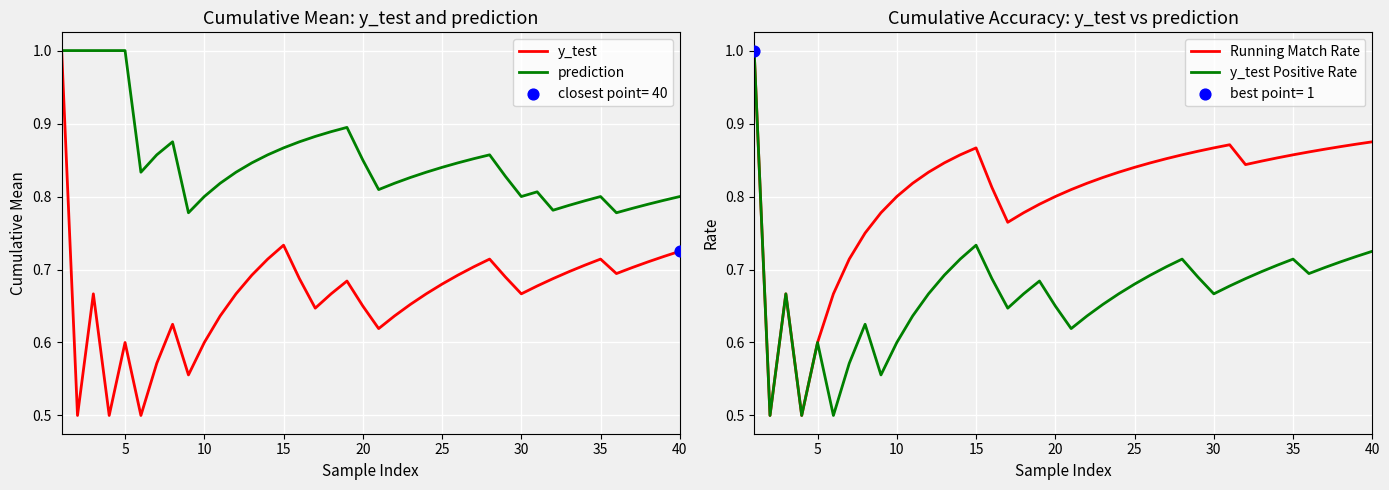

Which series has the largest Y range (max minus min)?

y_test